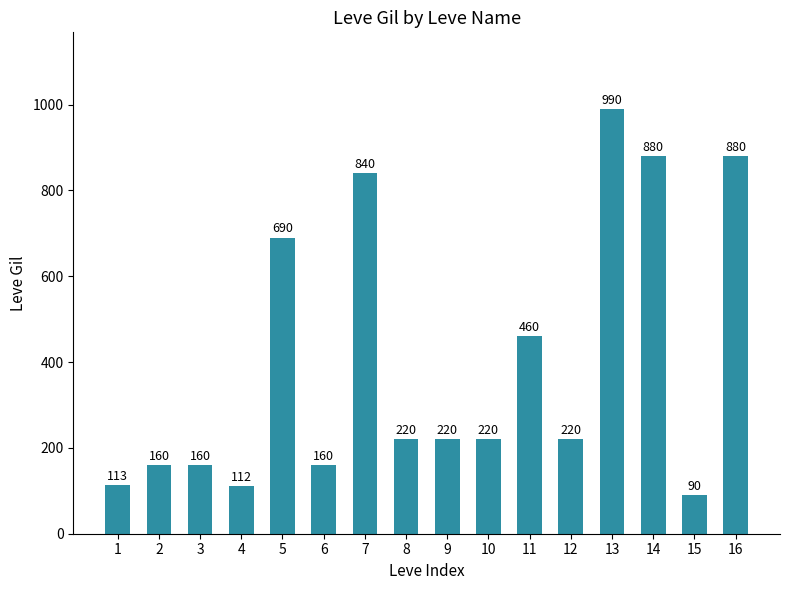

What is the difference between the values at 10 and 2?

60